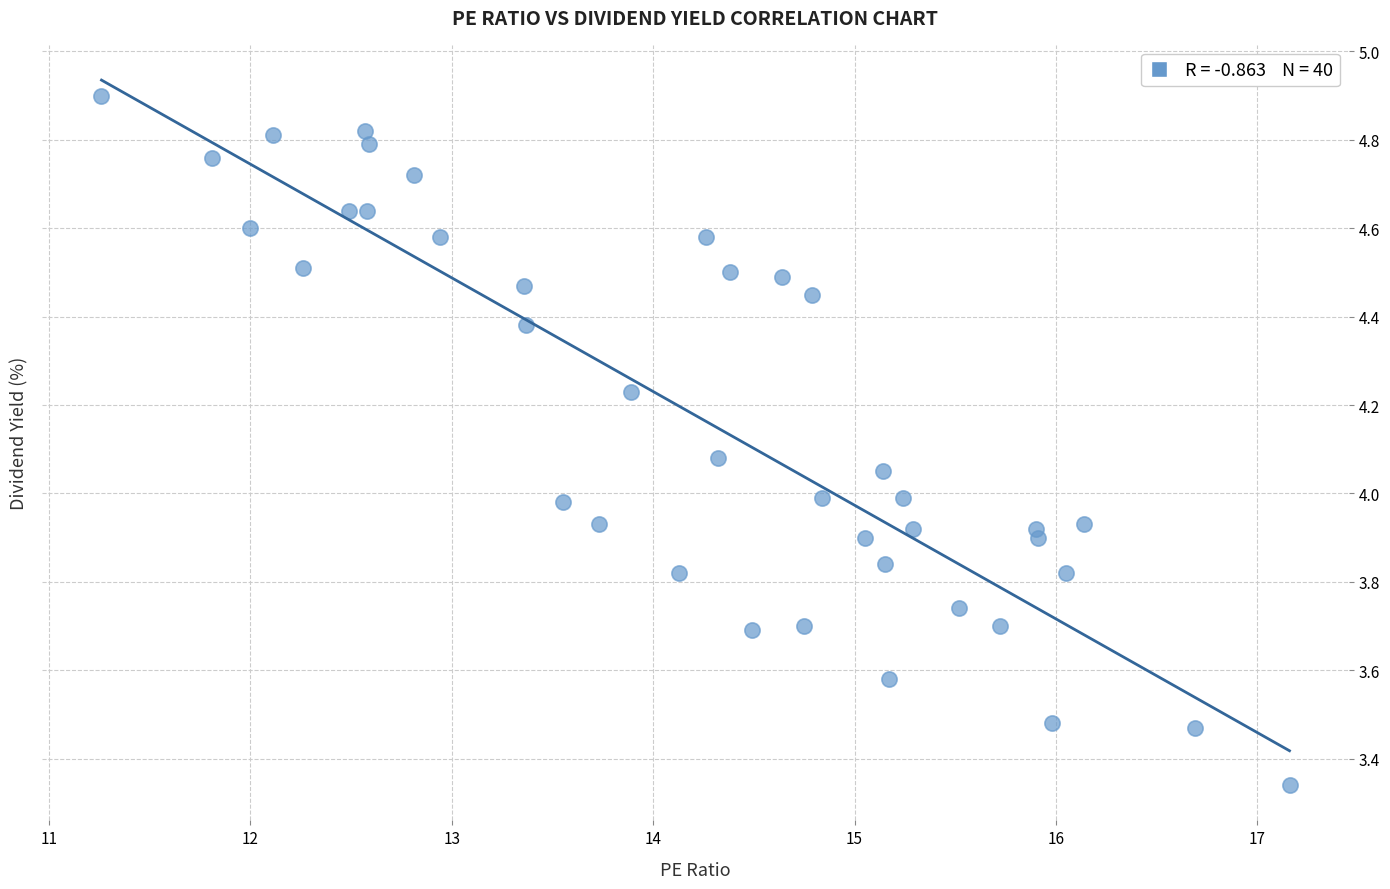

What is the range of Y values (max minus min)?

1.6